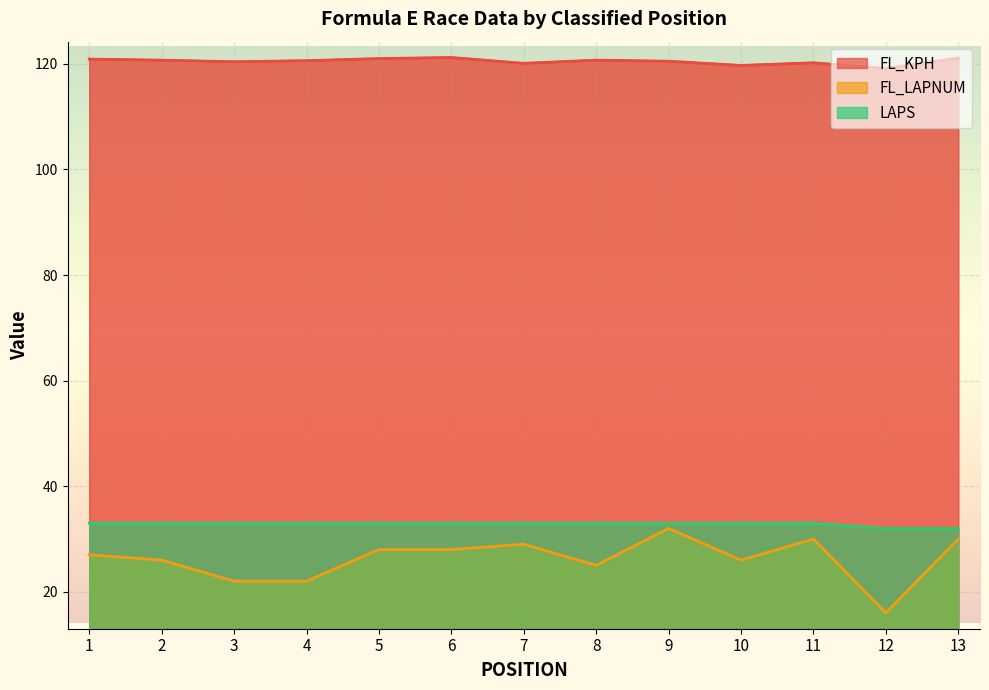

True or false: LAPS and FL_LAPNUM cross at least once.

False